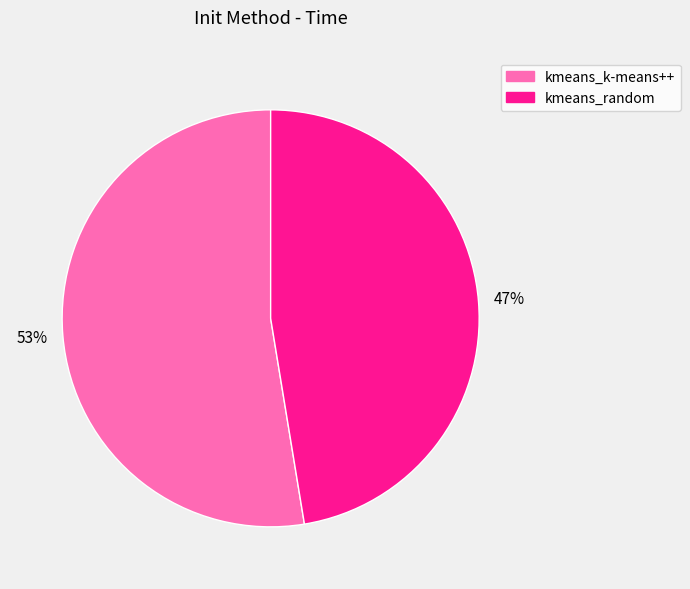

Is there a majority slice in this chart?

Yes